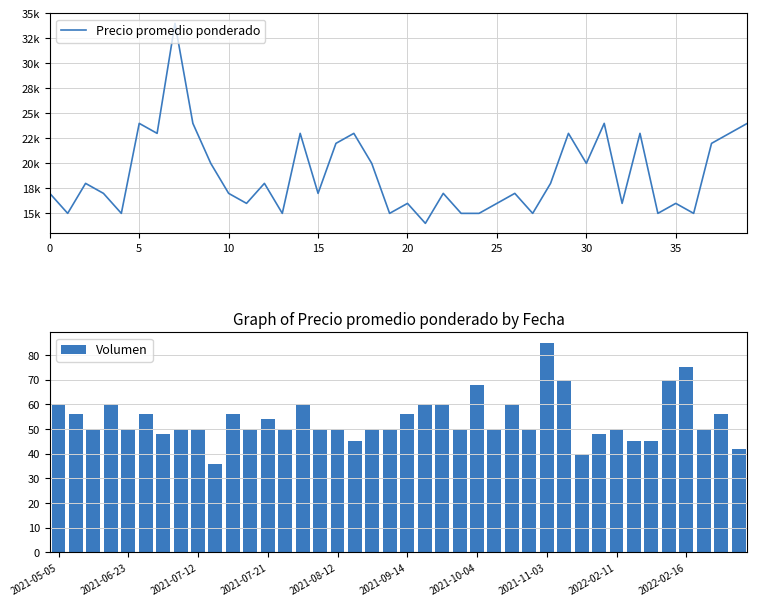

At how many categories does at least one series exceed 11621?

40